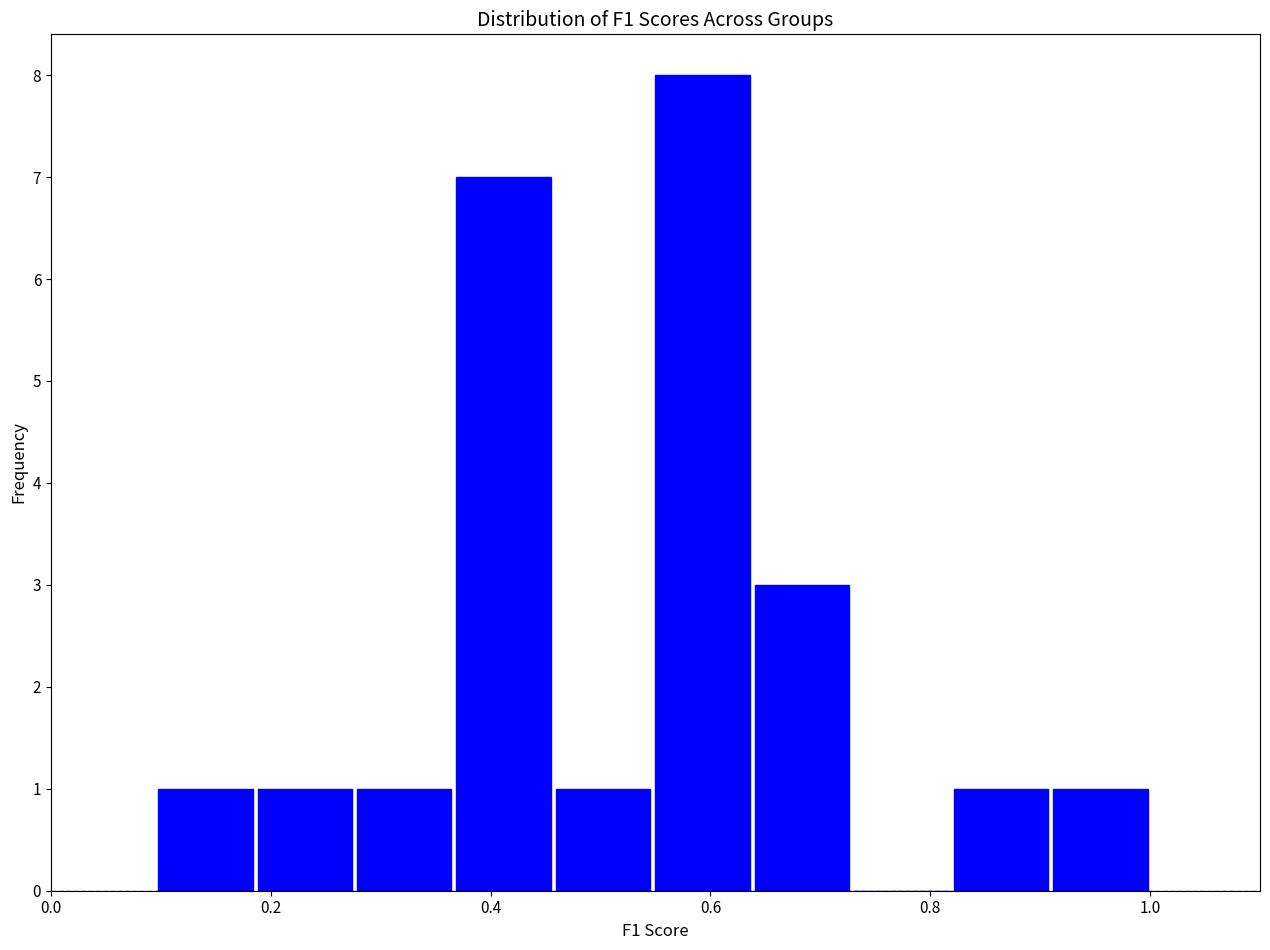

Reading left to right, list every bar in this chart as the range it spans on the x-axis followed by its height. Neither the bar edges nor the heights are printed on the chart, so give them approximately, as read against the axes.

0.10 to 0.18: 1
0.18 to 0.28: 1
0.28 to 0.36: 1
0.36 to 0.46: 7
0.46 to 0.54: 1
0.54 to 0.64: 8
0.64 to 0.72: 3
0.72 to 0.82: 0
0.82 to 0.90: 1
0.90 to 1.00: 1